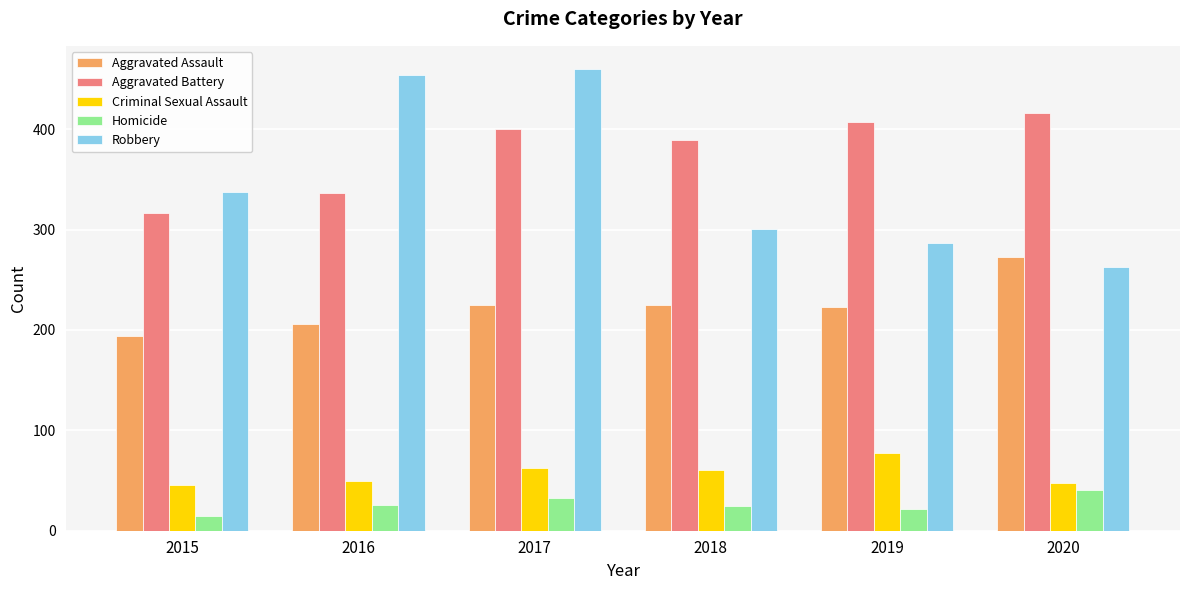

At how many categories does at least one series exceed 273?

6